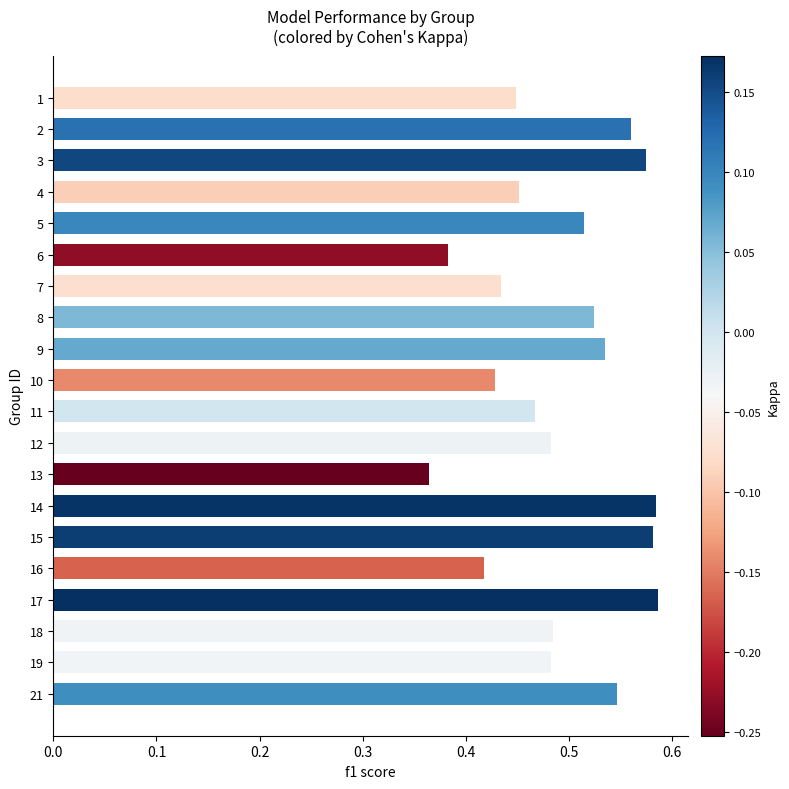

Which category has the lowest value across all series?

13